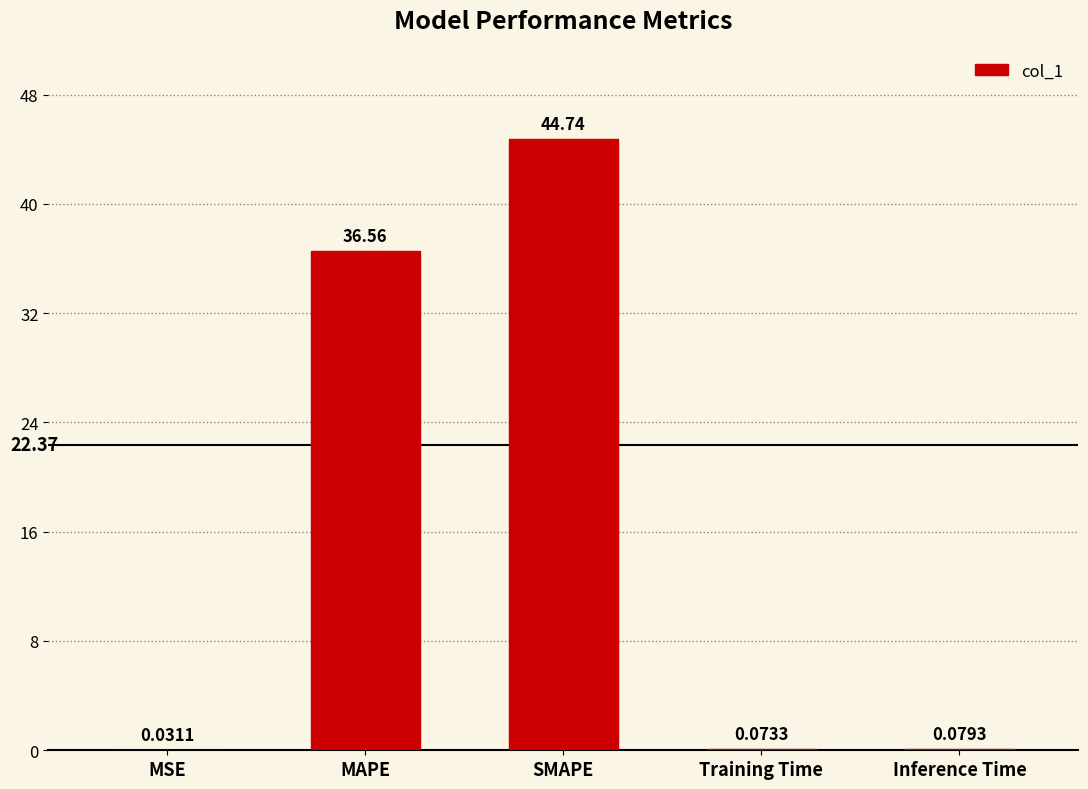

What is the sum of all values?

81.5